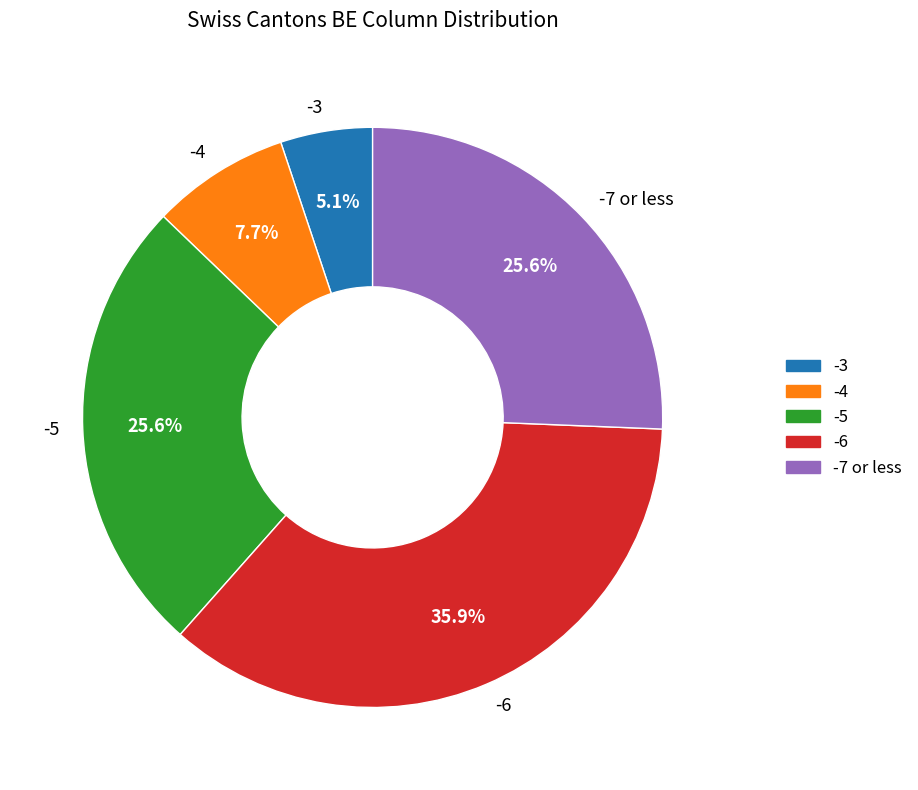

What percentage is NOT represented by -6?

64.1%